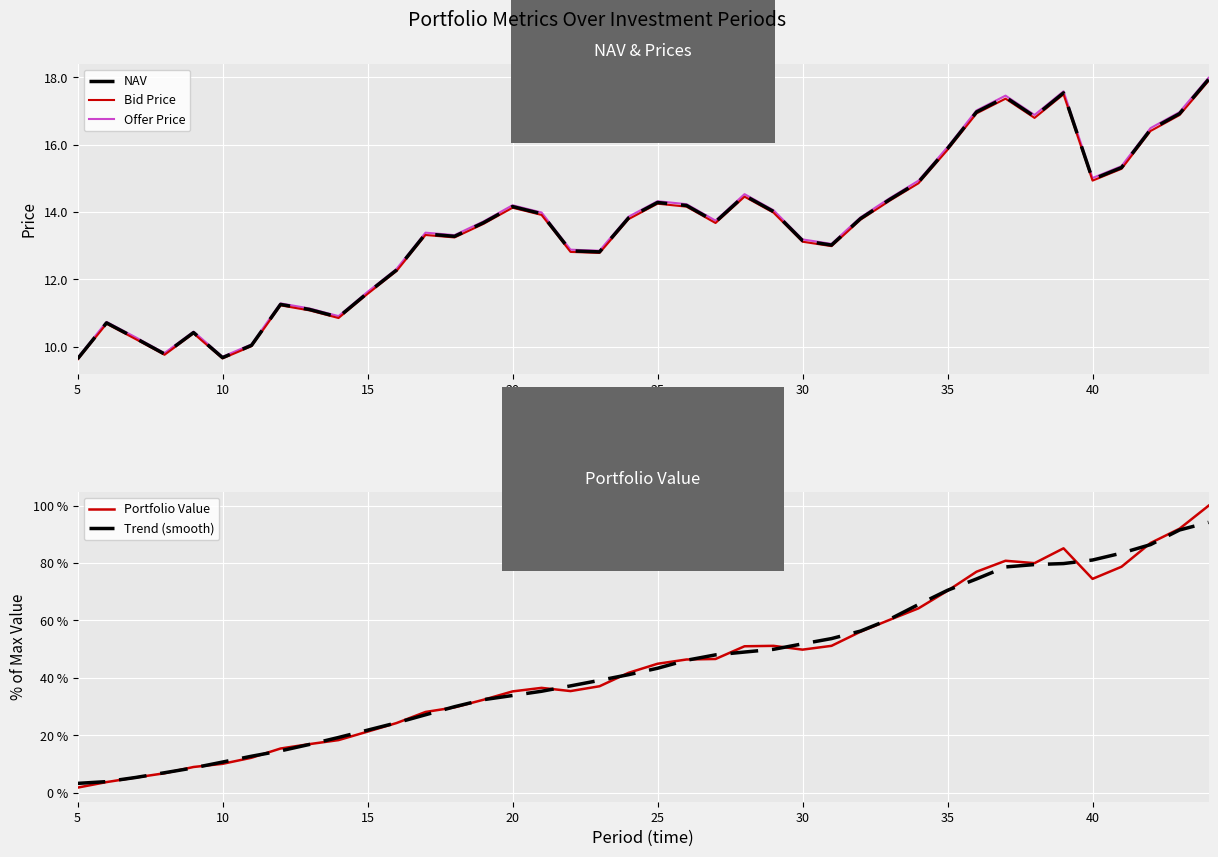

The Trend (smooth) series shows 43.3 at 25. True or false?

True